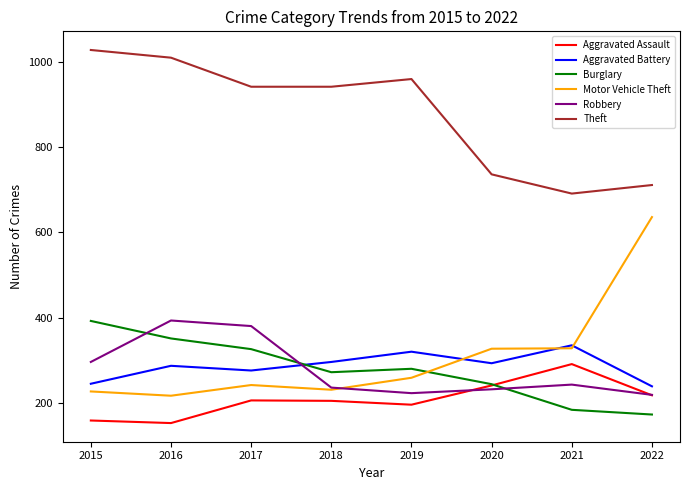

Which series changed the most between 2017 and 2019?

Robbery